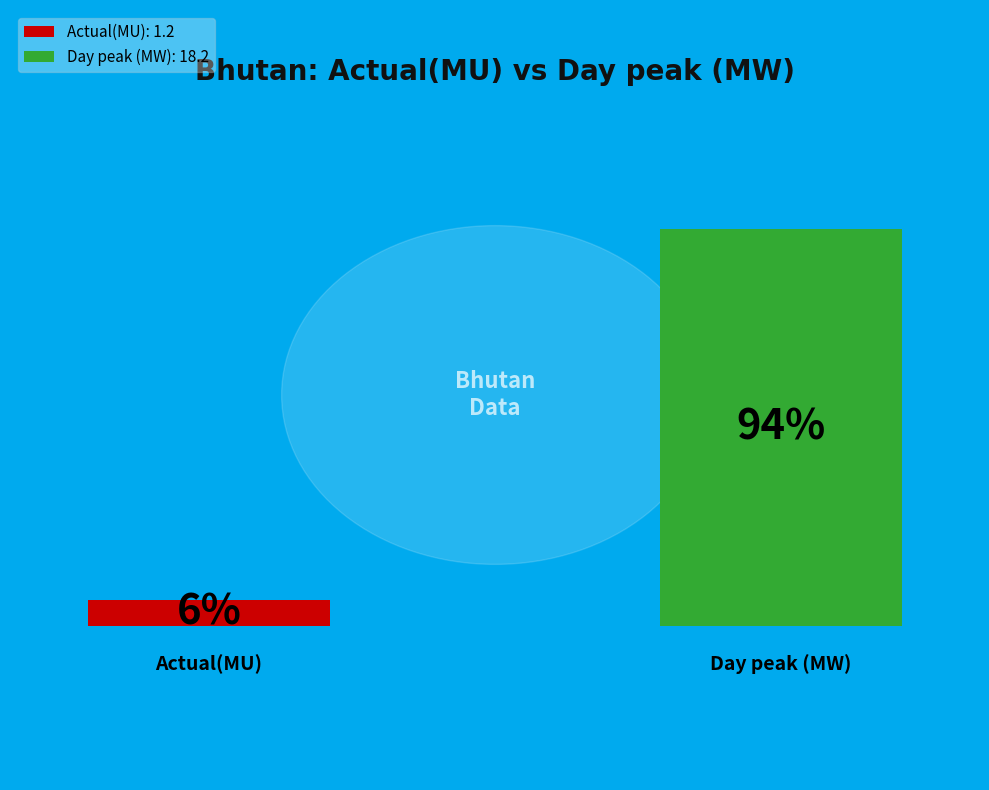

How many slices are in this pie chart?

2